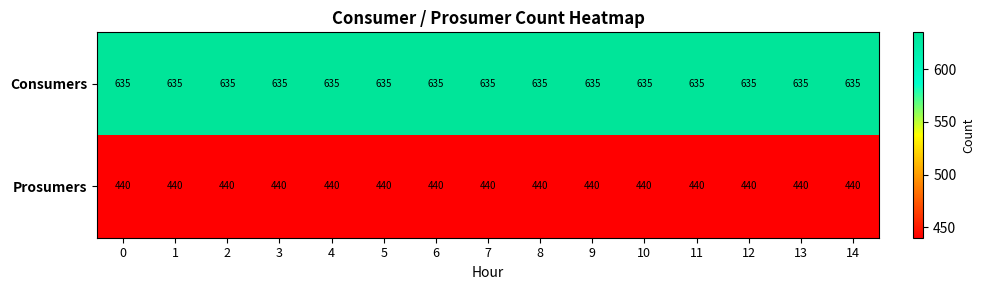

What is the spread (max minus min) of values at 1?

195